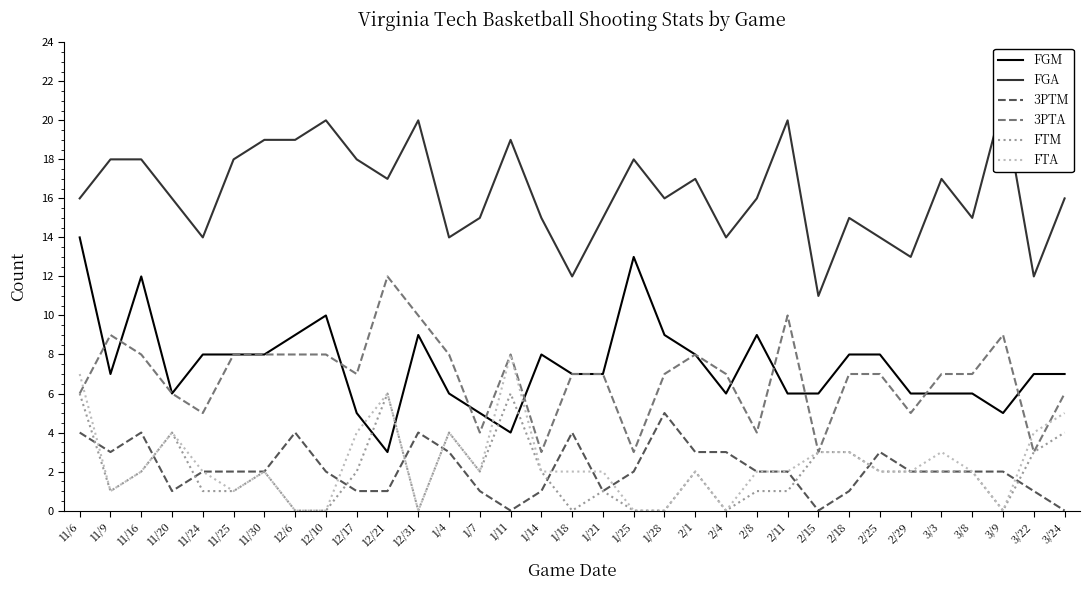

At which label does 3PTM reach its peak?

1/28